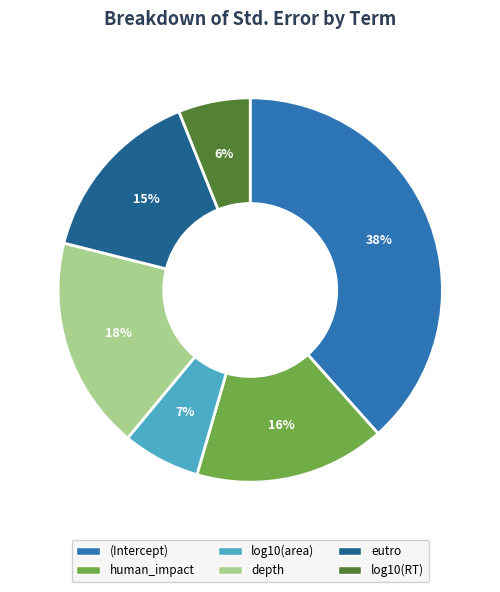

To the nearest percent, what is the average slice percentage?

17%